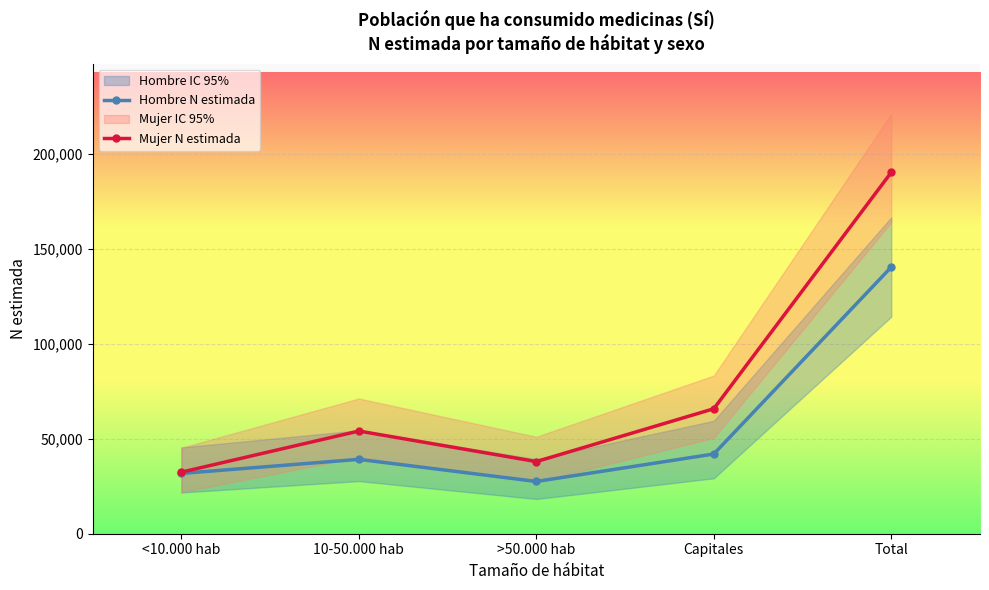

True or false: Hombre N estimada and Mujer N estimada cross at least once.

False